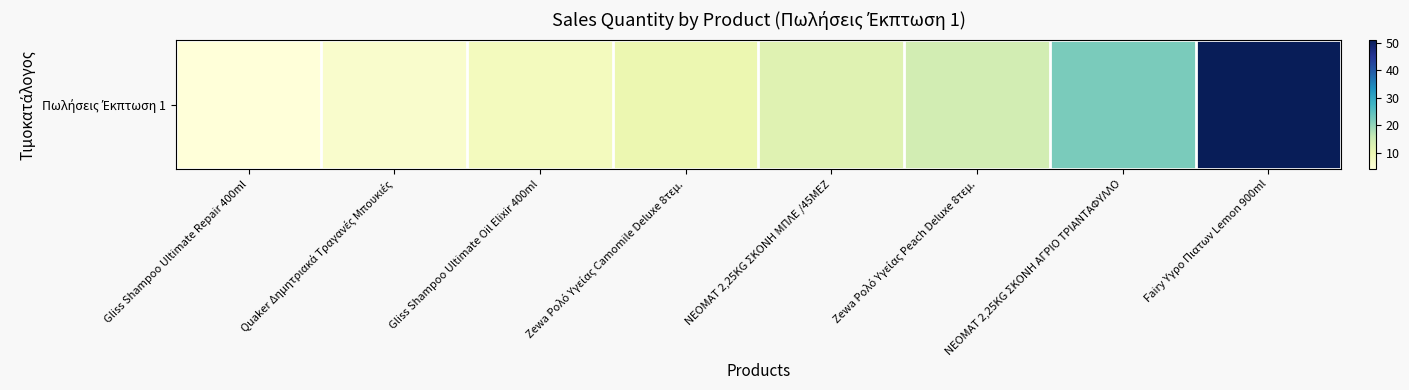

Reading left to right, what are all the values shown in this chart?

Gliss Shampoo Ultimate Repair 400ml=4	Quaker Δημητριακά Τραγανές Μπουκιές=6	Gliss Shampoo Ultimate Oil Elixir 400ml=8	Zewa Ρολό Υγείας Camomile Deluxe 8τεμ.=10	NEOMAT 2,25KG ΣΚΟΝΗ ΜΠΛΕ /45ΜΕΖ=12	Zewa Ρολό Υγείας Peach Deluxe 8τεμ.=14	NEOMAT 2,25KG ΣΚΟΝΗ ΑΓΡΙΟ ΤΡΙΑΝΤΑΦΥΛΛΟ=22	Fairy Υγρο Πιατων Lemon 900ml=51